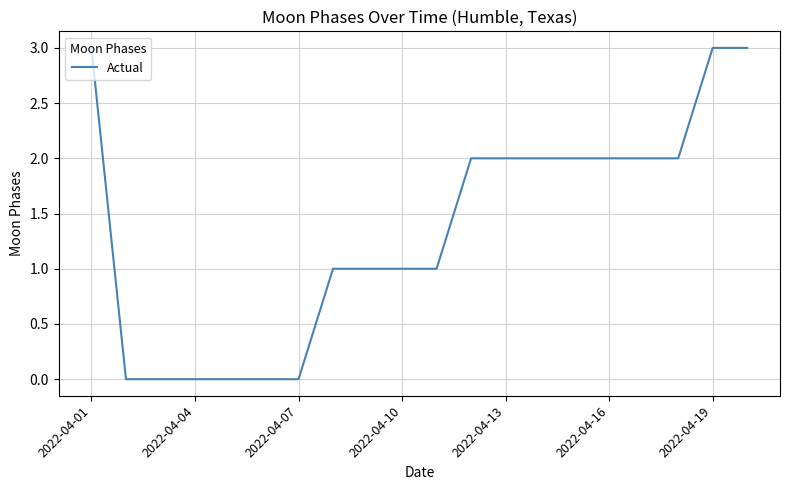

What is the maximum value shown in the chart?

3